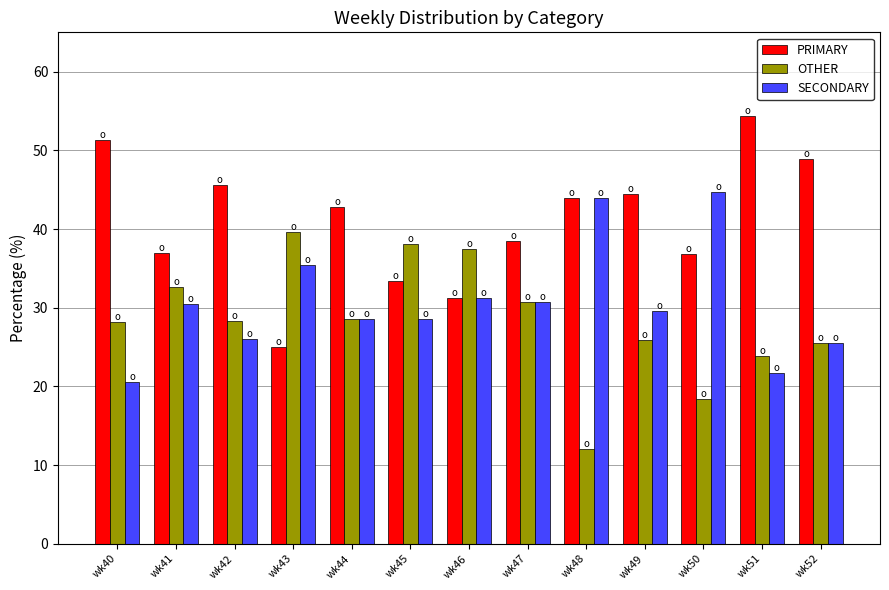

Where does the PRIMARY series first go above 42?

wk40